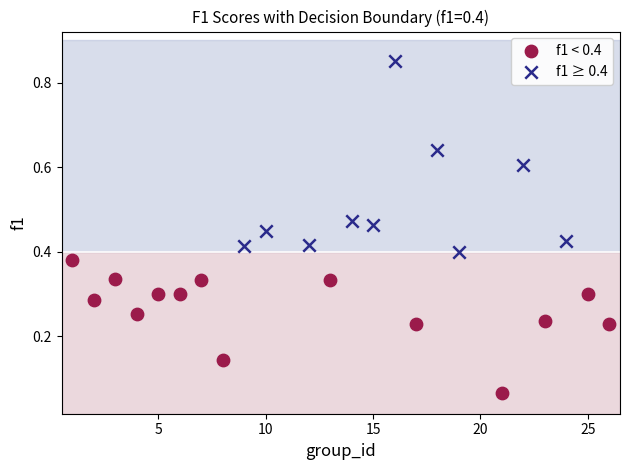

Which series reaches the maximum Y coordinate?

f1 ≥ 0.4